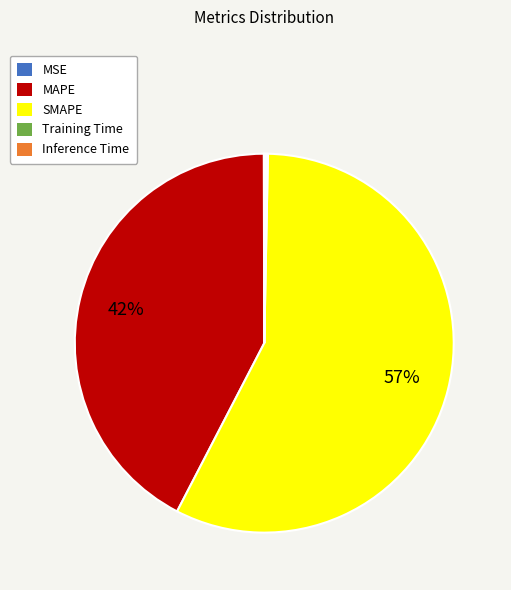

To the nearest percent, what is the average slice percentage?

20%